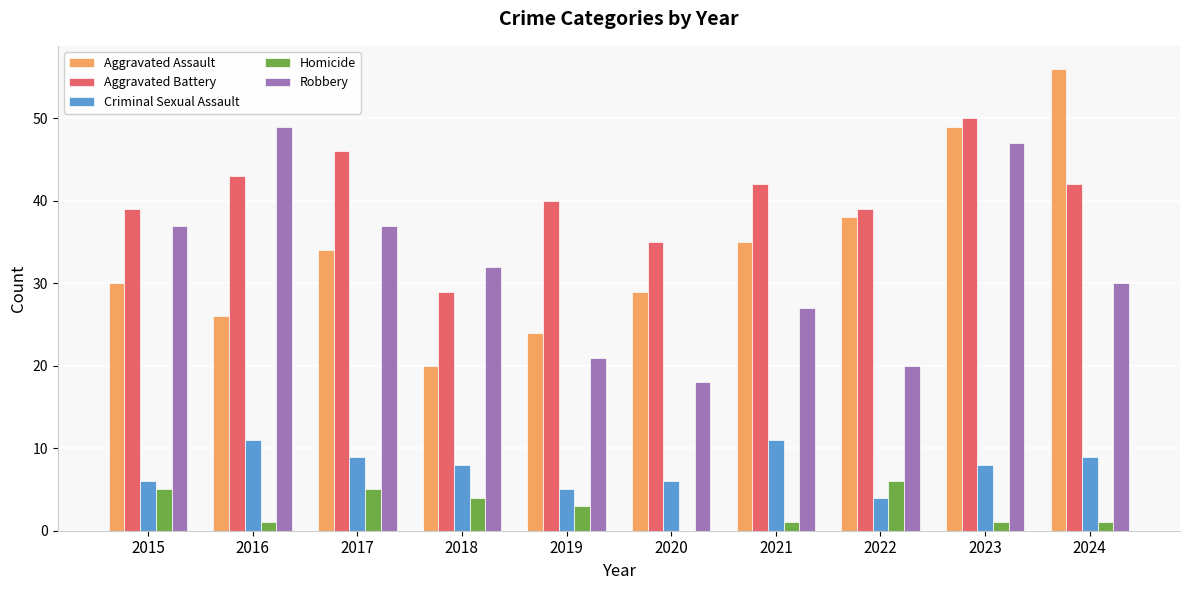

The Aggravated Assault series shows 15 at 2020. True or false?

False